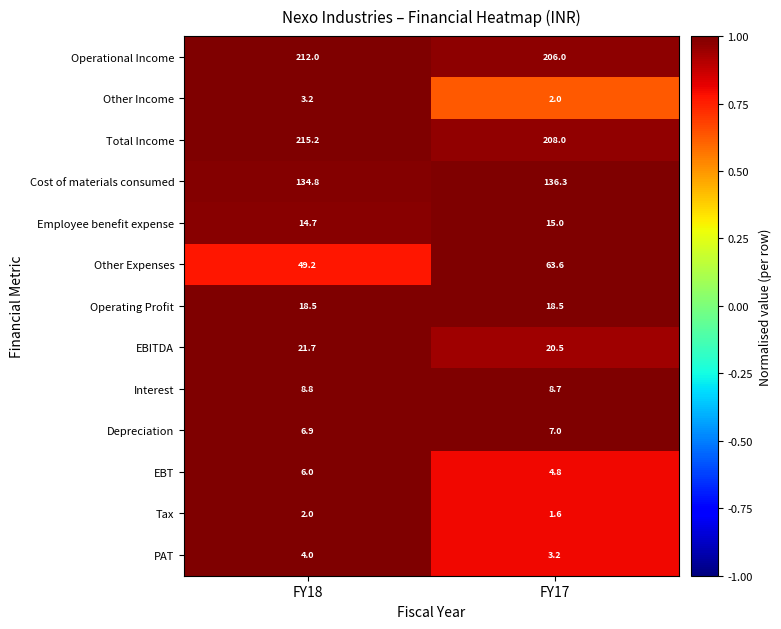

Which label corresponds to the largest value in the chart?

FY18